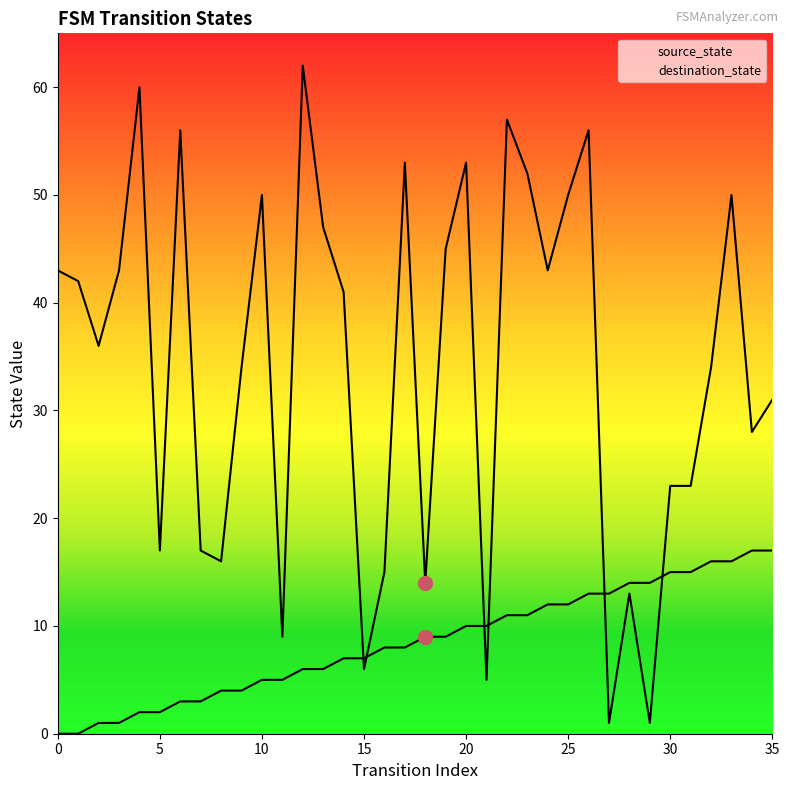

True or false: source_state and destination_state intersect in this chart.

True